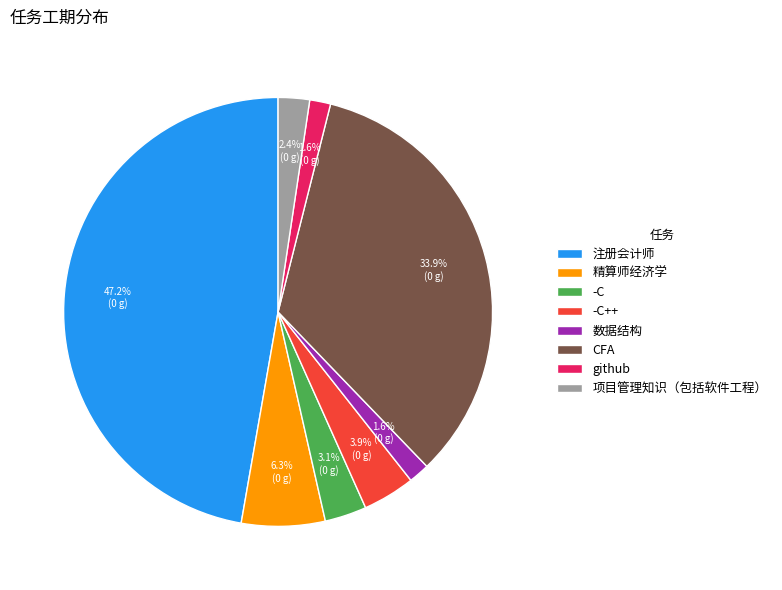

Approximately how many times larger is the value at -C compared to 项目管理知识（包括软件工程）?

1.3